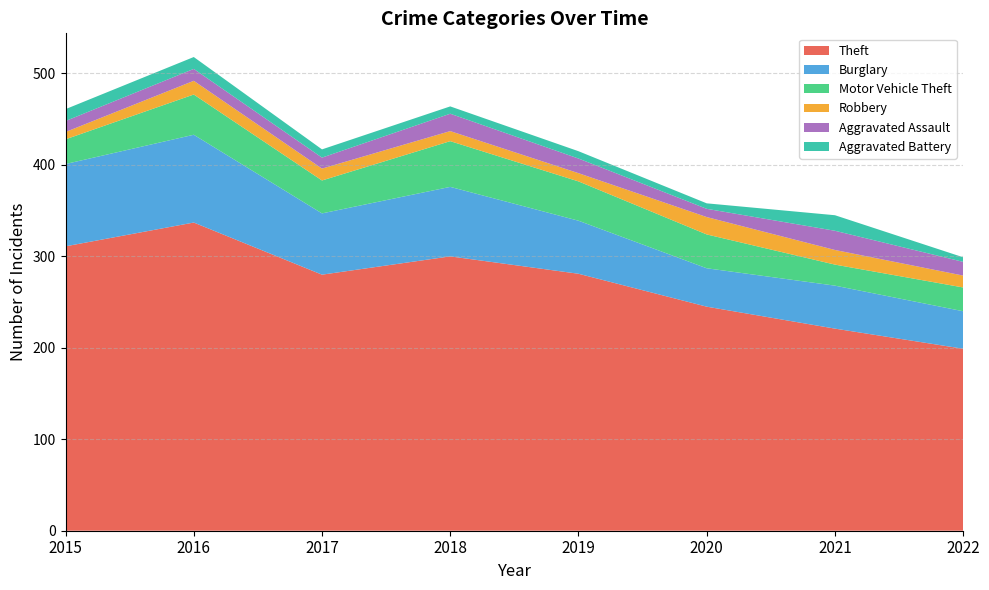

Reading left to right, extract all data points from this chart.

Theft: 2015=311	2016=337	2017=280	2018=300	2019=281	2020=245	2021=221	2022=199
Burglary: 2015=90	2016=96	2017=67	2018=76	2019=58	2020=42	2021=47	2022=41
Motor Vehicle Theft: 2015=27	2016=44	2017=36	2018=50	2019=43	2020=37	2021=23	2022=26
Robbery: 2015=8	2016=15	2017=13	2018=11	2019=9	2020=19	2021=16	2022=13
Aggravated Assault: 2015=12	2016=13	2017=12	2018=19	2019=16	2020=9	2021=21	2022=15
Aggravated Battery: 2015=13	2016=13	2017=9	2018=8	2019=8	2020=6	2021=17	2022=5